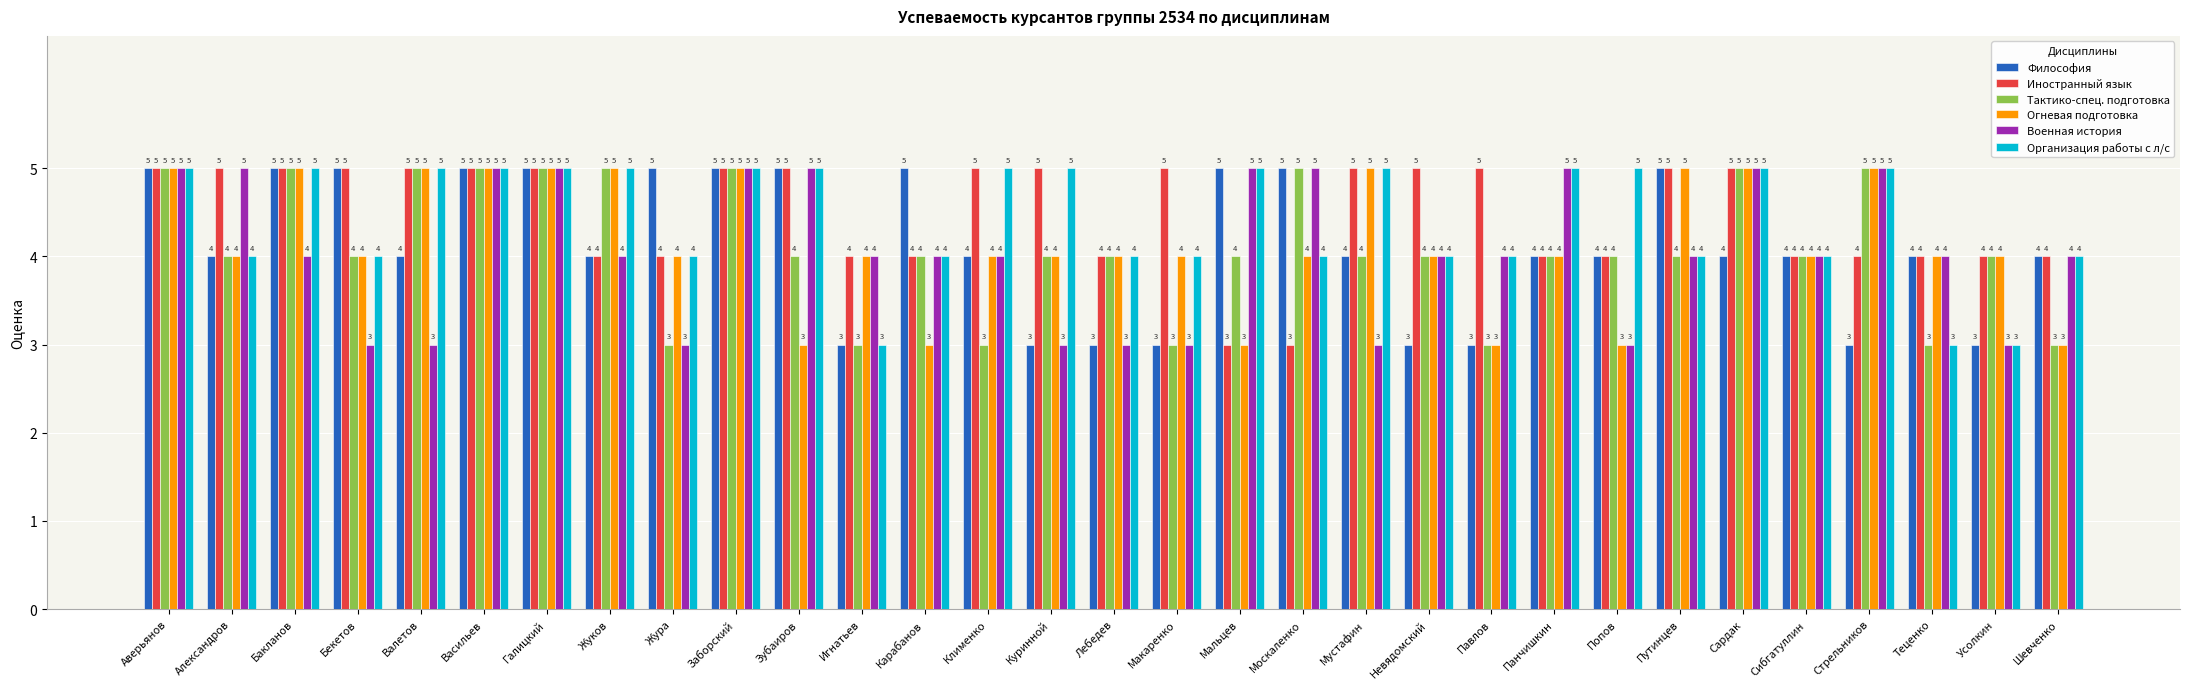

Is it true that Военная история equals 3 at Бекетов?

True